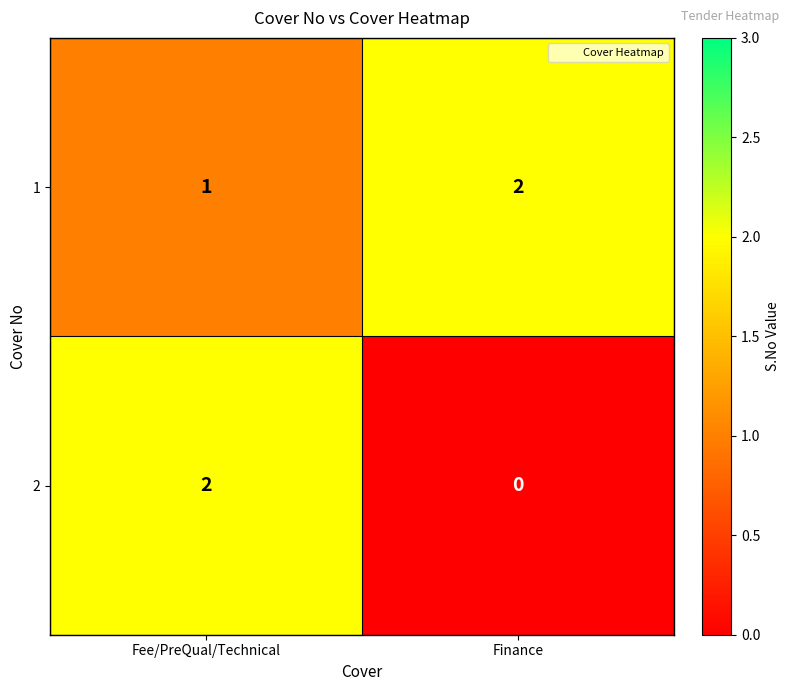

At how many categories does at least one series exceed 1?

2